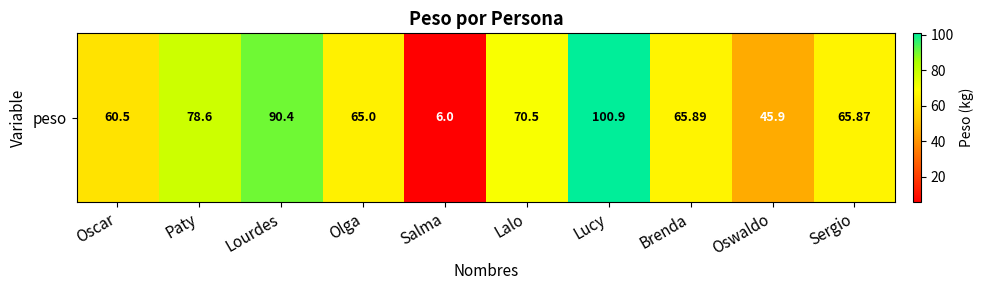

Which has a higher value, Oswaldo or Lalo?

Lalo